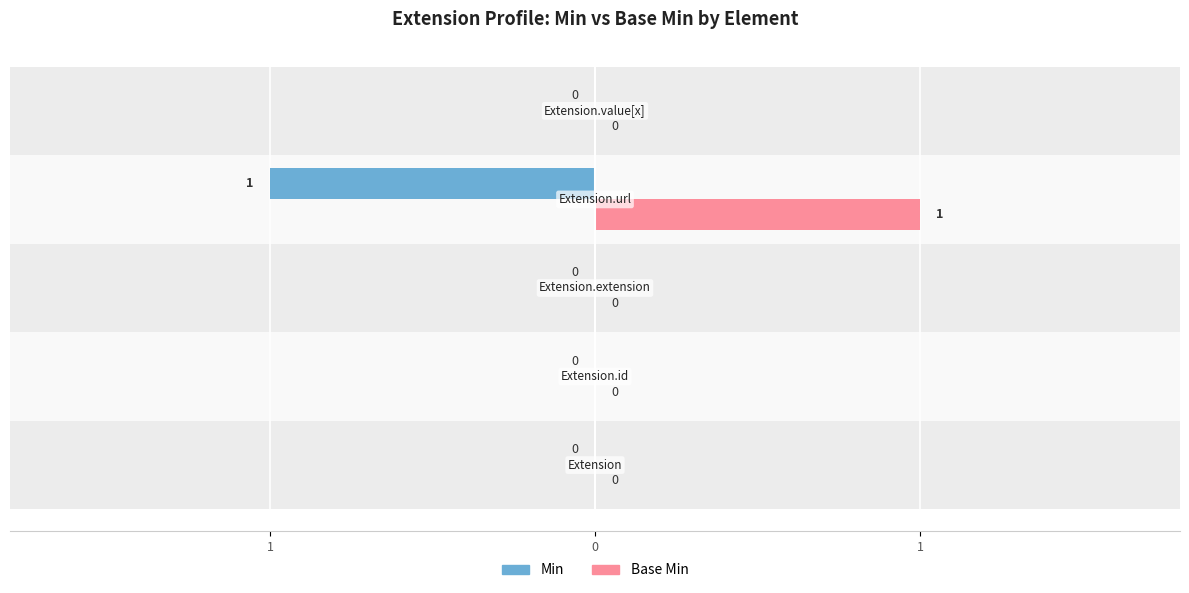

What is the label of the 3rd bar from the left?

1